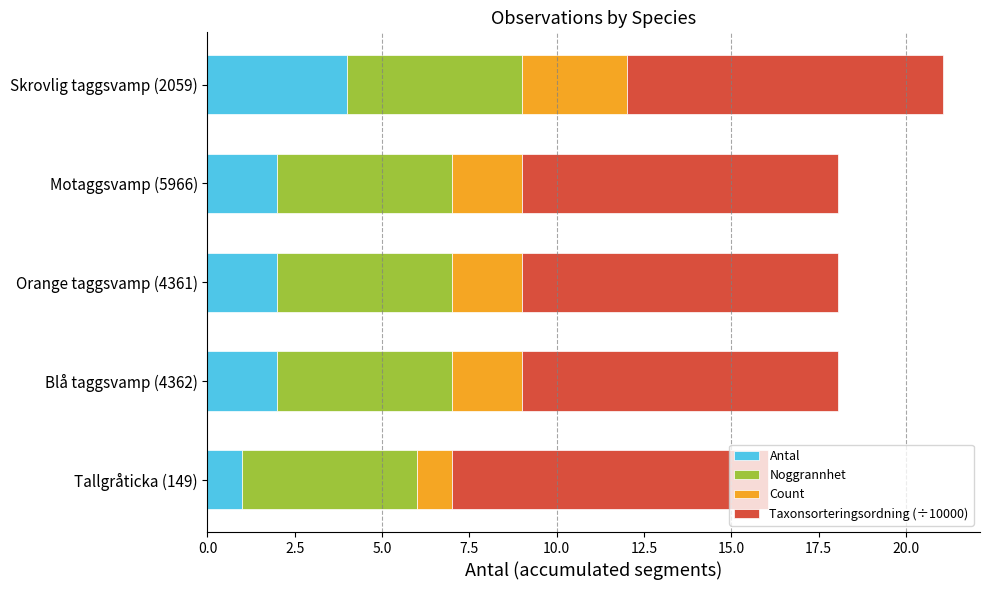

At which label does Antal reach its peak?

Skrovlig taggsvamp (2059)